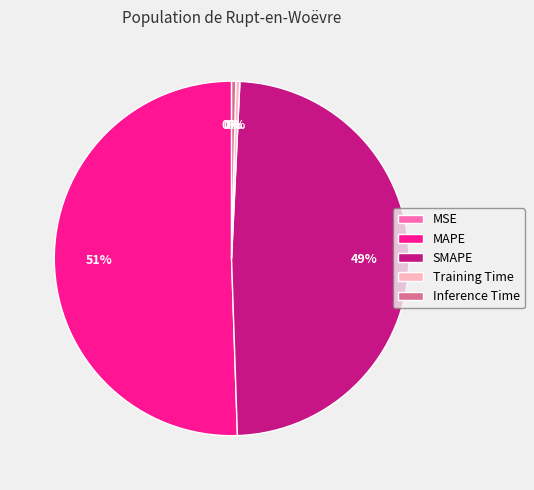

Does Inference Time account for over 50% of the chart?

No